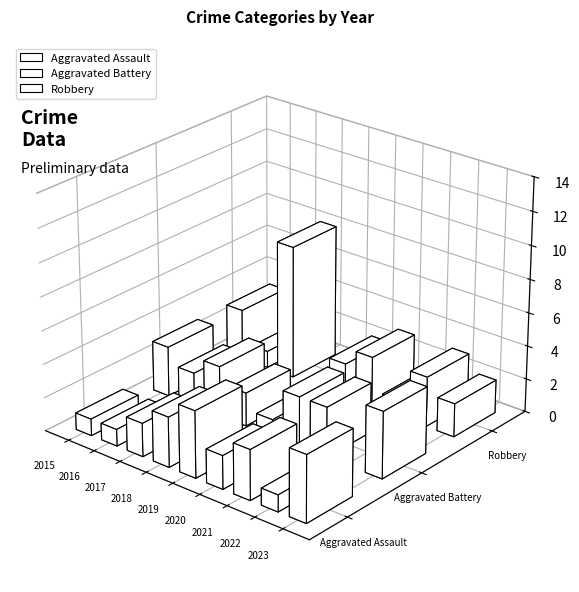

Between 2016 and 2022, which series saw the biggest shift?

Aggravated Battery